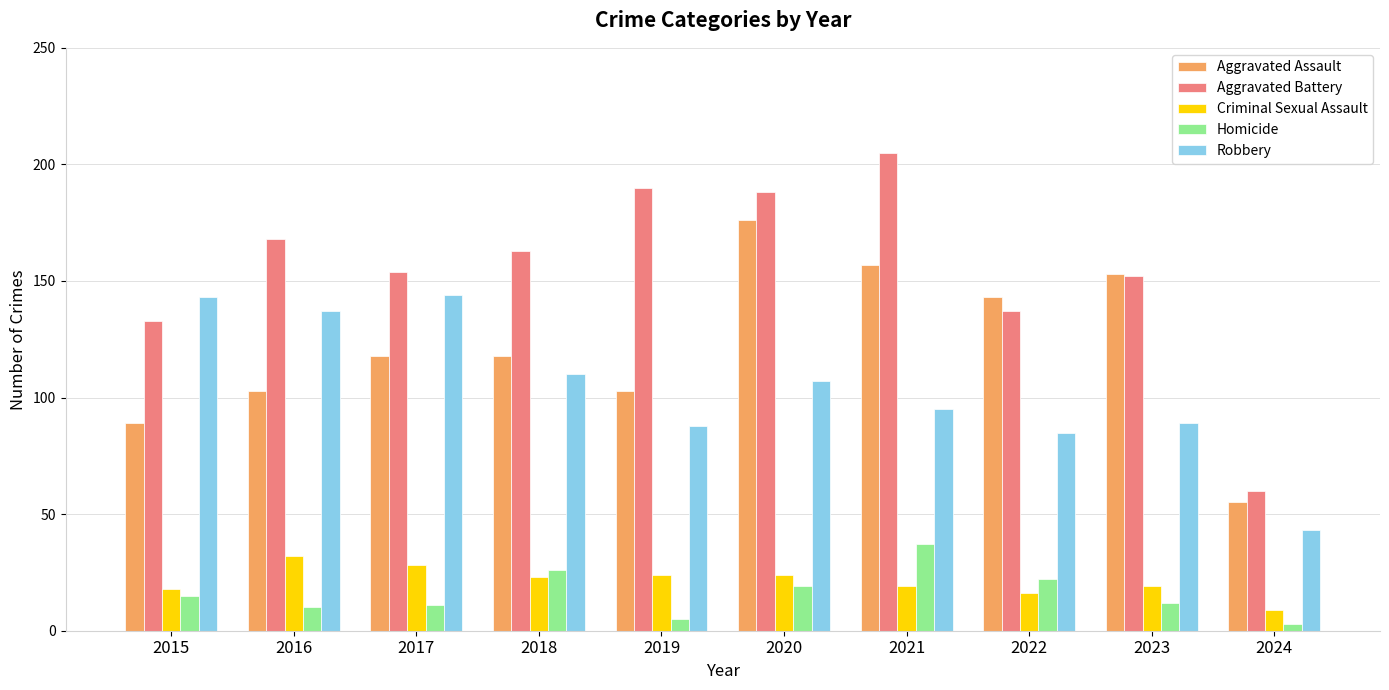

Which series has the widest spread of values?

Aggravated Battery